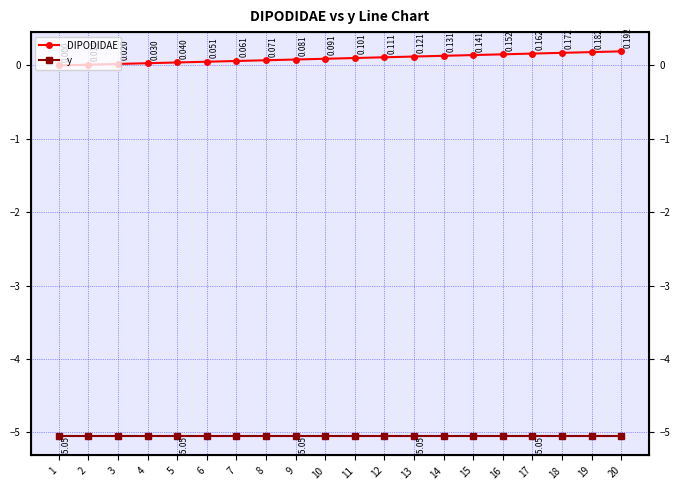

At which label does DIPODIDAE reach its minimum?

1